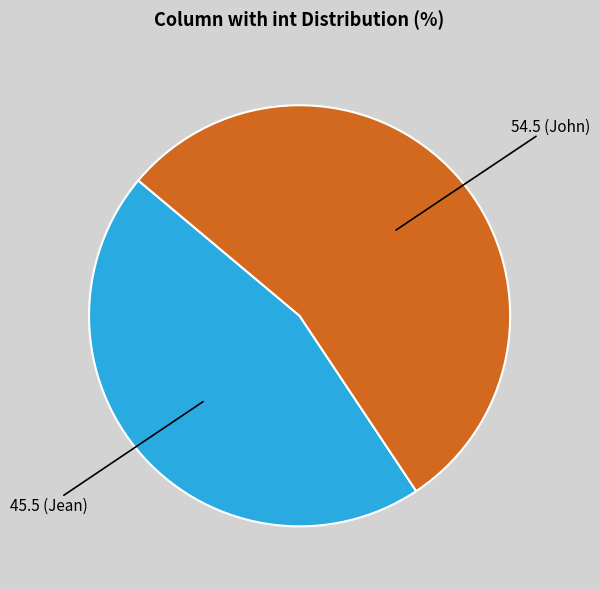

Is there a majority slice in this chart?

Yes